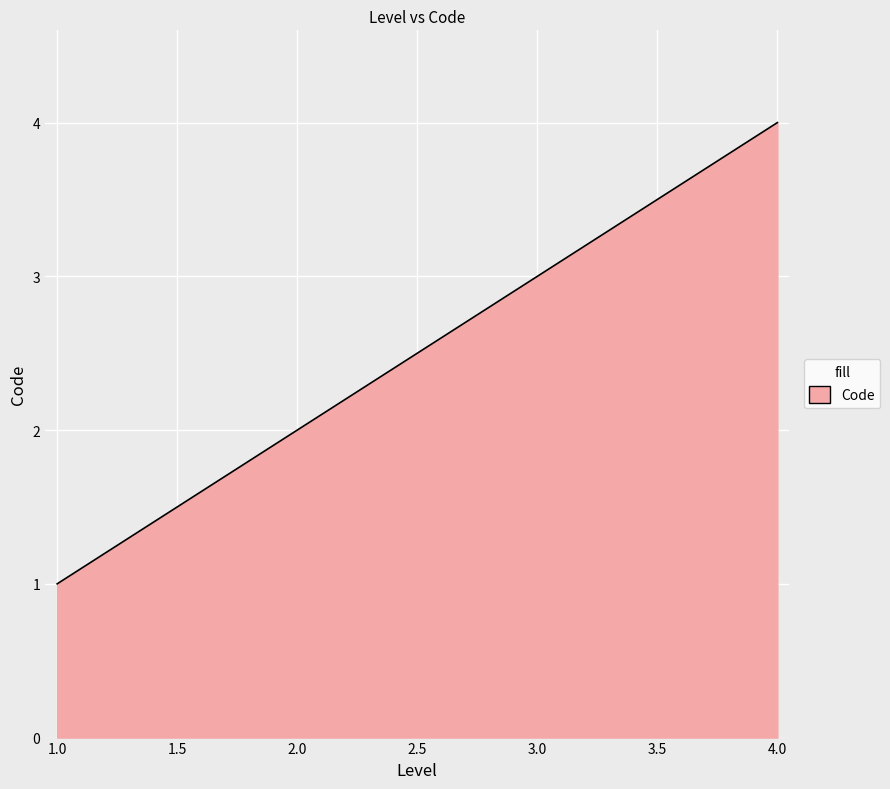

What is the maximum value shown in the chart?

4.0